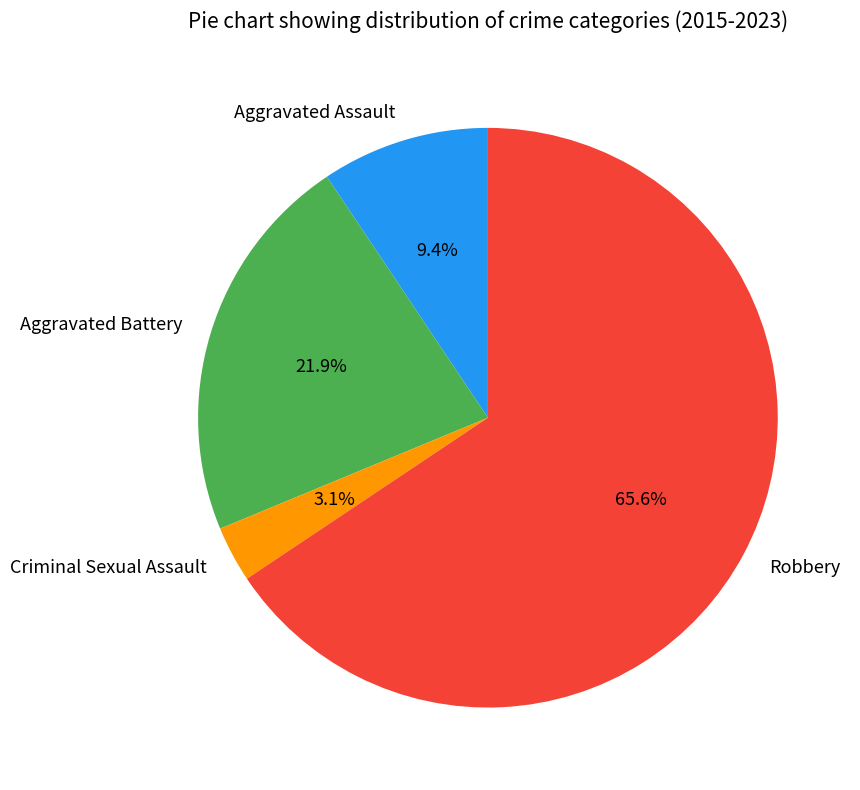

What percentage is NOT represented by Aggravated Battery?

78.1%